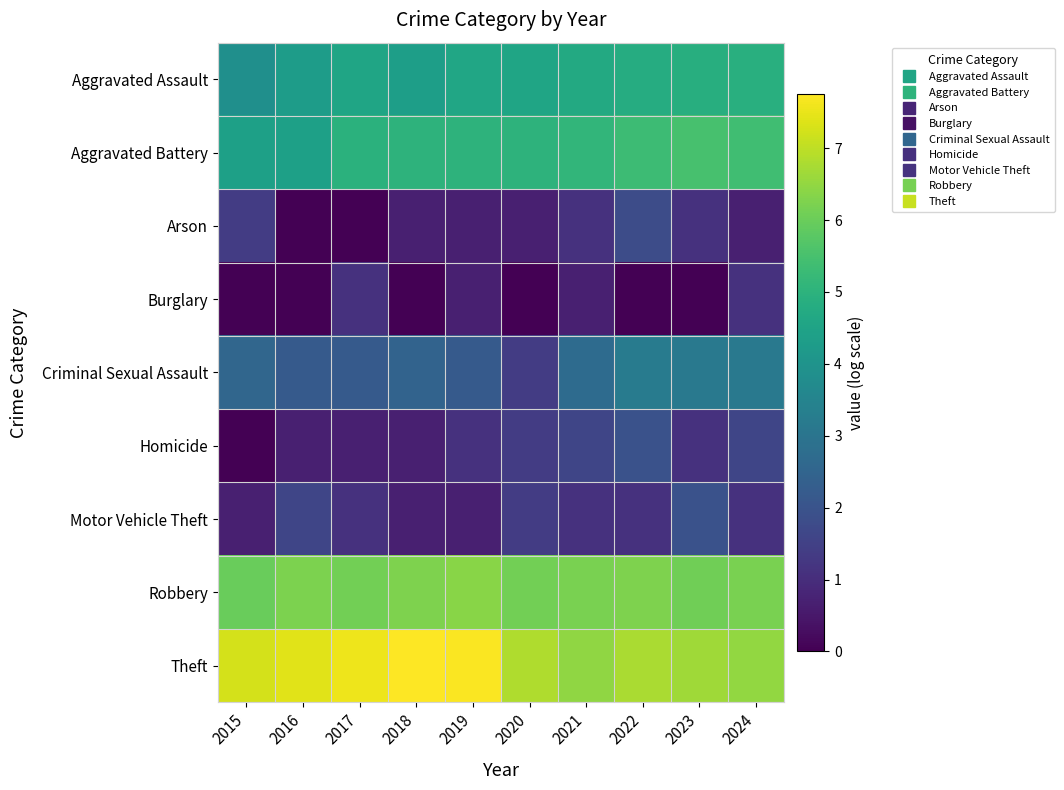

Reading left to right, transcribe all the data shown in this chart.

Aggravated Assault: 2015=3.9	2016=4.3	2017=4.6	2018=4.4	2019=4.6	2020=4.6	2021=4.7	2022=4.8	2023=4.9	2024=4.9
Aggravated Battery: 2015=4.4	2016=4.4	2017=5.0	2018=5.0	2019=5.0	2020=5.0	2021=5.1	2022=5.3	2023=5.5	2024=5.4
Arson: 2015=1.4	2016=0.0	2017=0.0	2018=0.7	2019=0.7	2020=0.7	2021=1.1	2022=1.8	2023=1.1	2024=0.7
Burglary: 2015=0.0	2016=0.0	2017=1.1	2018=0.0	2019=0.7	2020=0.0	2021=0.7	2022=0.0	2023=0.0	2024=1.1
Criminal Sexual Assault: 2015=2.6	2016=2.2	2017=2.2	2018=2.5	2019=2.2	2020=1.4	2021=2.7	2022=3.2	2023=3.1	2024=3.1
Homicide: 2015=0.0	2016=0.7	2017=0.7	2018=0.7	2019=1.1	2020=1.4	2021=1.6	2022=1.9	2023=1.1	2024=1.6
Motor Vehicle Theft: 2015=0.7	2016=1.6	2017=1.1	2018=0.7	2019=0.7	2020=1.4	2021=1.1	2022=1.1	2023=1.9	2024=1.1
Robbery: 2015=6.0	2016=6.2	2017=6.1	2018=6.3	2019=6.4	2020=6.1	2021=6.2	2022=6.3	2023=6.1	2024=6.2
Theft: 2015=7.3	2016=7.4	2017=7.5	2018=7.8	2019=7.7	2020=6.8	2021=6.5	2022=6.8	2023=6.6	2024=6.5